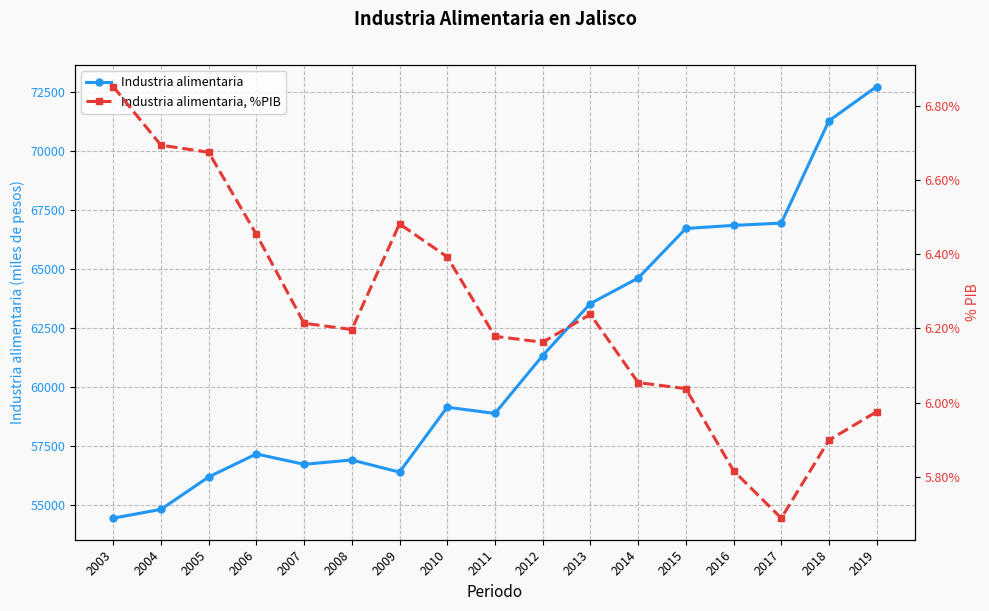

Which category has the highest value across all series?

2019